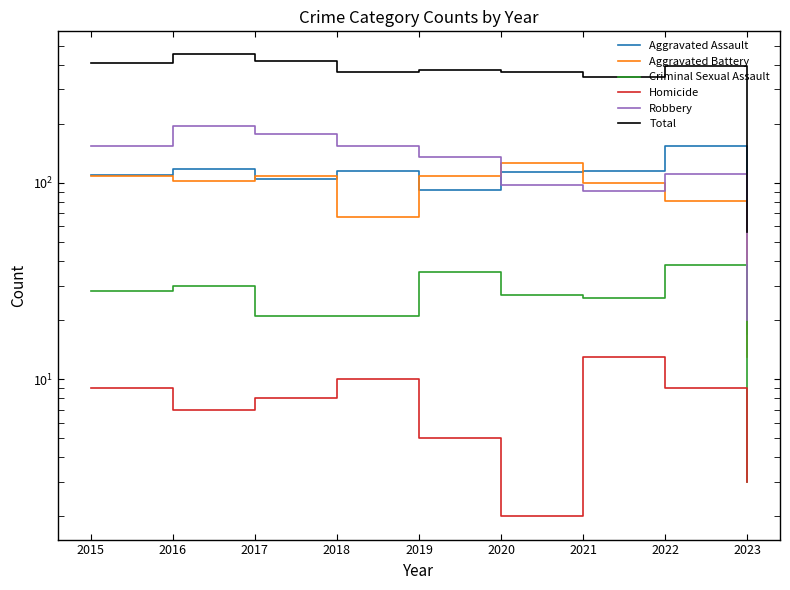

At 2021, list the series in order from smallest to largest.

Homicide, Criminal Sexual Assault, Robbery, Aggravated Battery, Aggravated Assault, Total